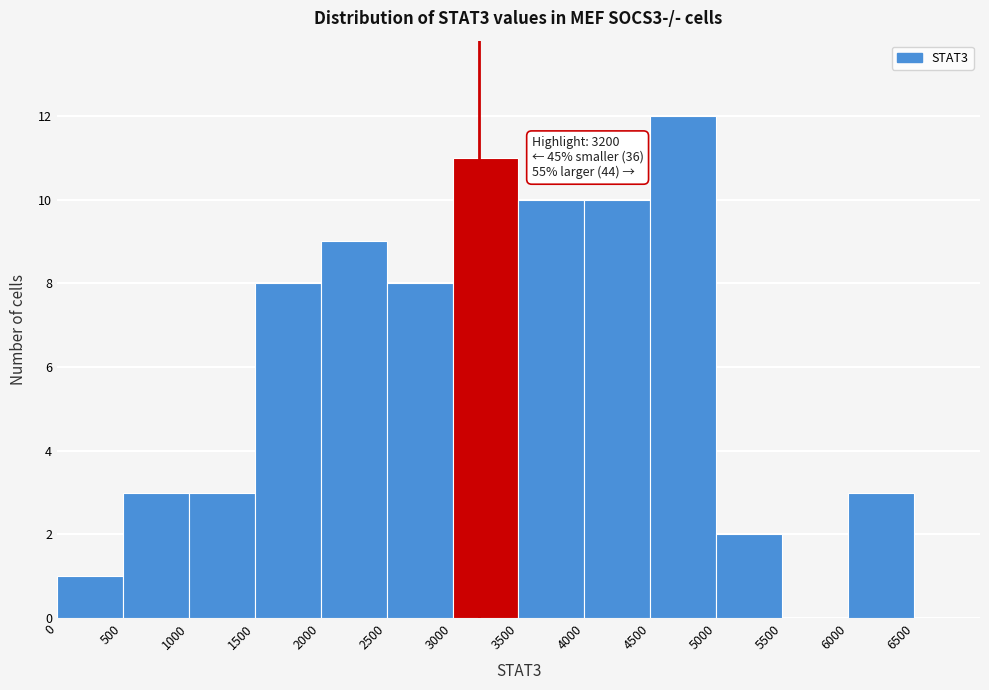

Over which range of the x-axis is the bar tallest?

4500 to 5000